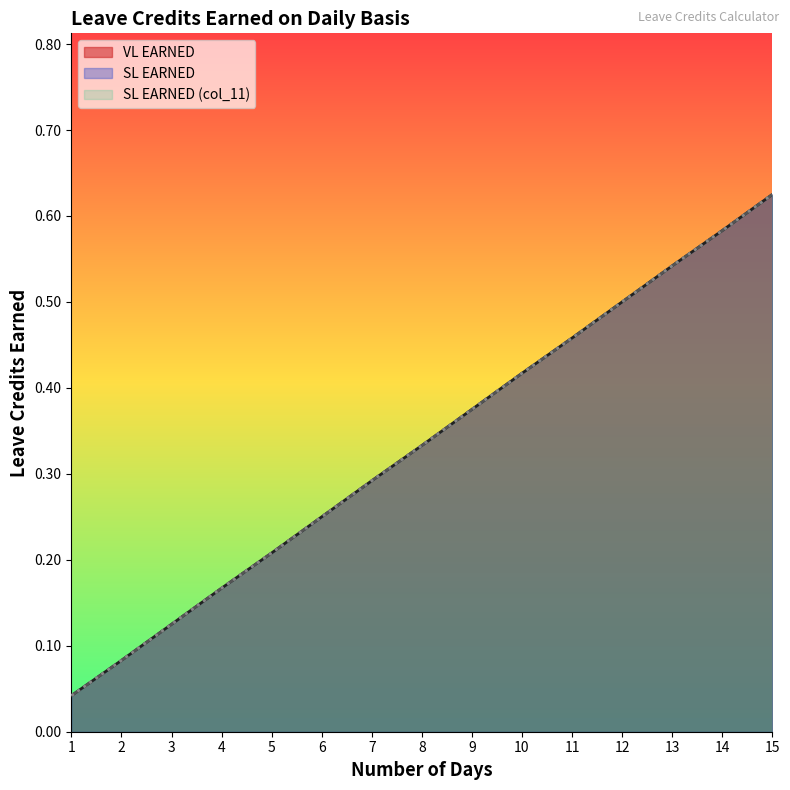

Count the number of data series in this chart.

3